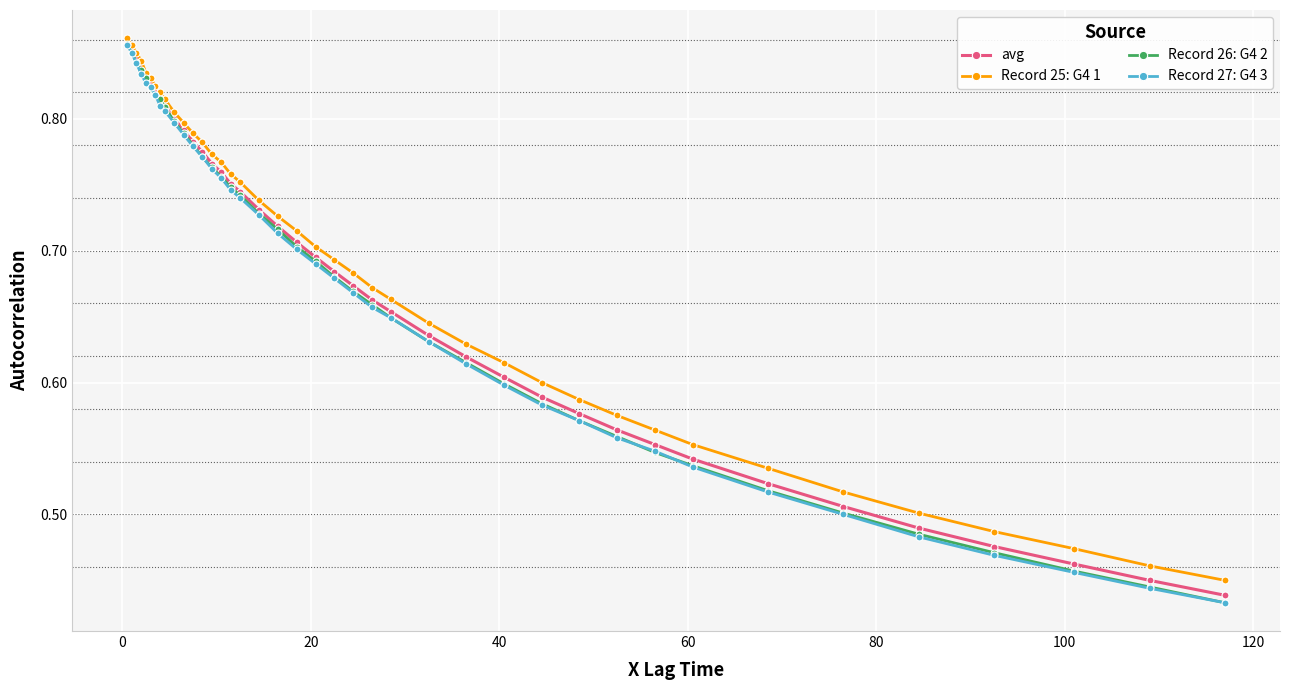

Count the Record 25: G4 1 values in the range 0 to 1.

40